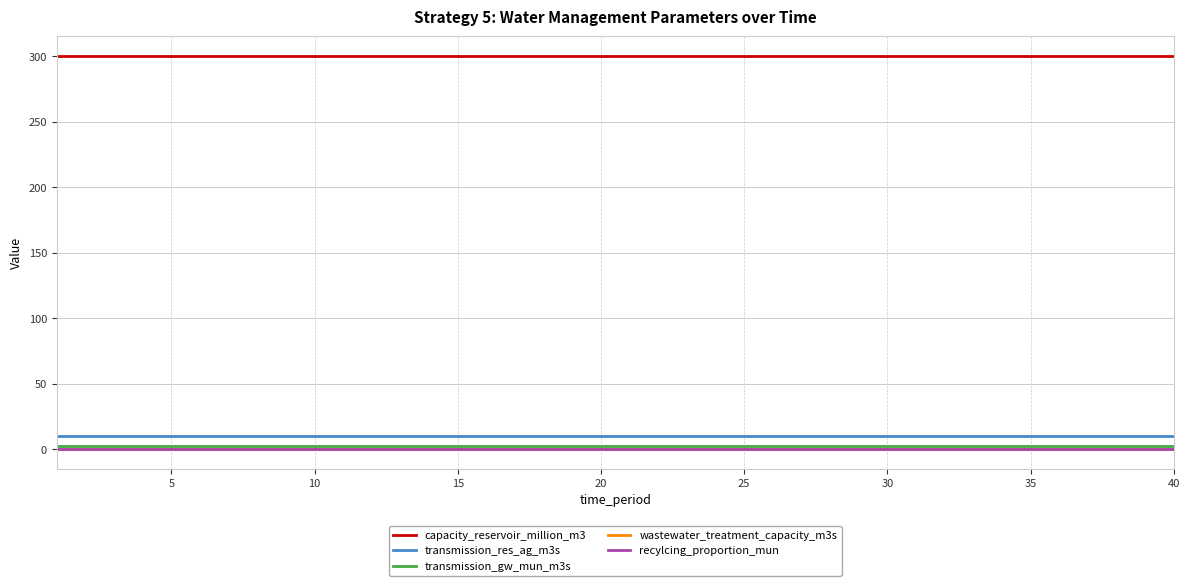

Count the number of categories in the chart.

40